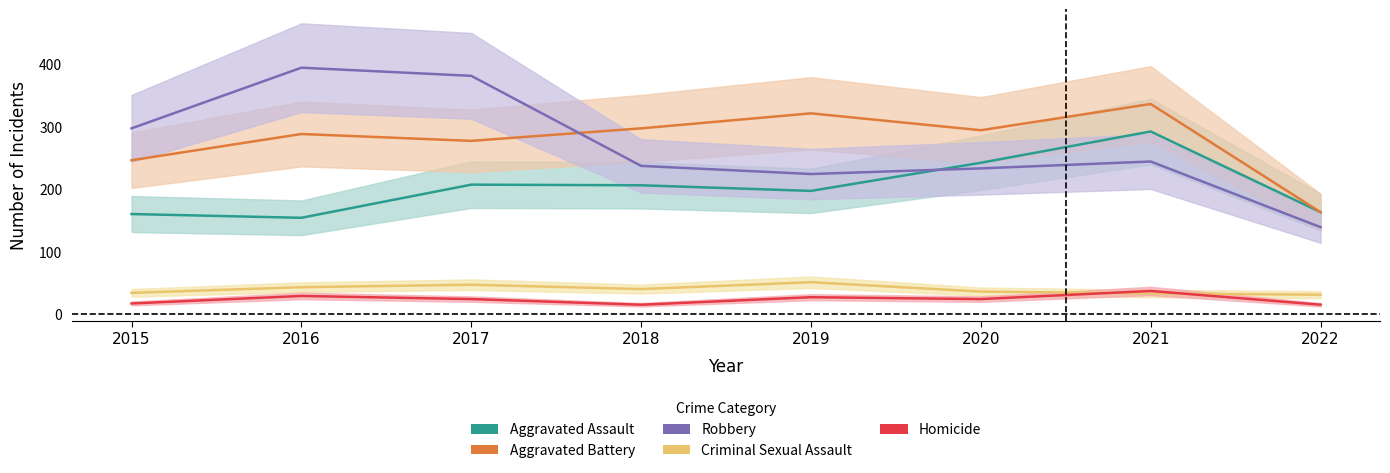

At which label does Homicide reach its peak?

2021